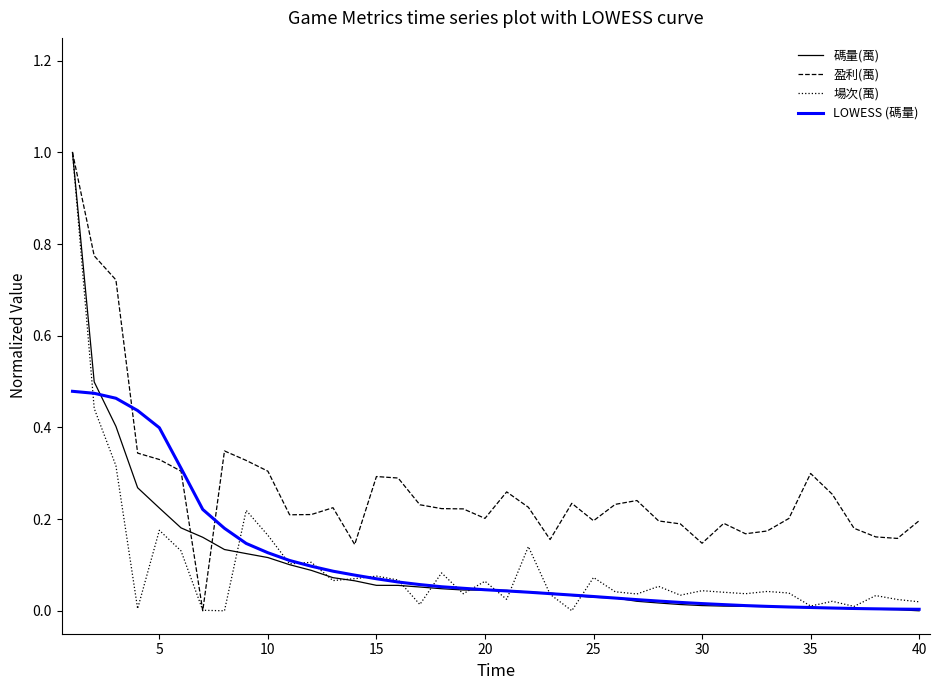

What is the maximum value shown in the chart?

1.0